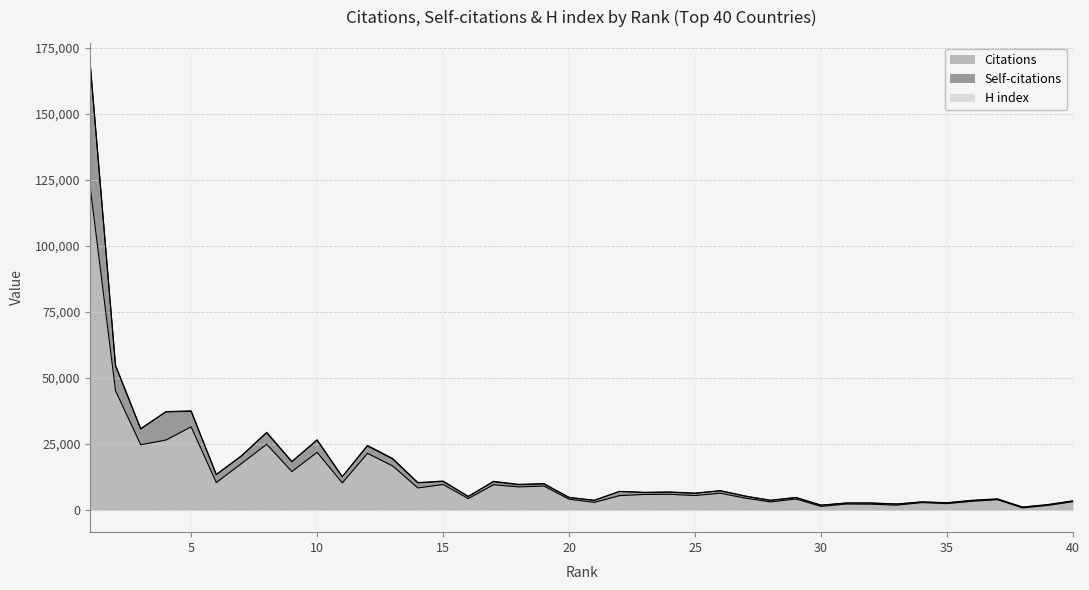

How many categories are shown in the chart?

40